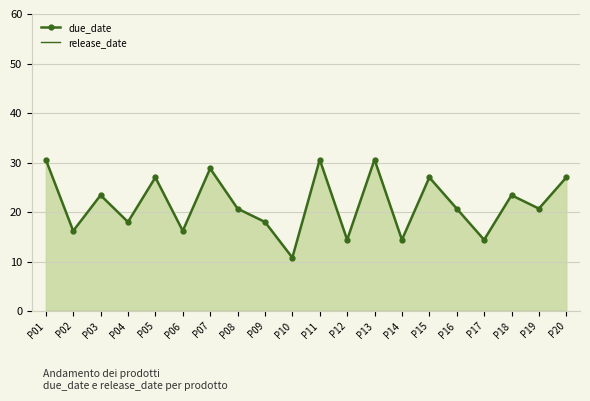

Reading left to right, what are all the values shown in this chart?

P01=30.6	P02=16.2	P03=23.4	P04=18.0	P05=27.0	P06=16.2	P07=28.8	P08=20.7	P09=18.0	P10=10.8	P11=30.6	P12=14.4	P13=30.6	P14=14.4	P15=27.0	P16=20.7	P17=14.4	P18=23.4	P19=20.7	P20=27.0